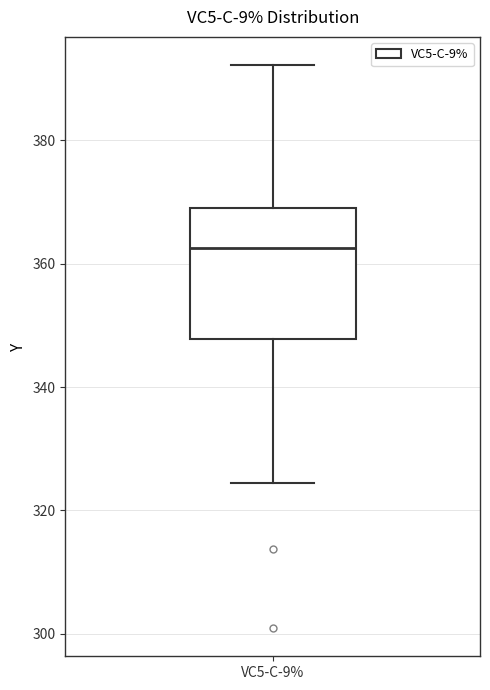

Read this box plot against the y-axis: the position of the median line, the range covered by the box, and the ends of both whiskers. The values are not printed on the chart, so give them approximately, as read against the axis.

median 362, box 348 to 370, whiskers 324 to 392